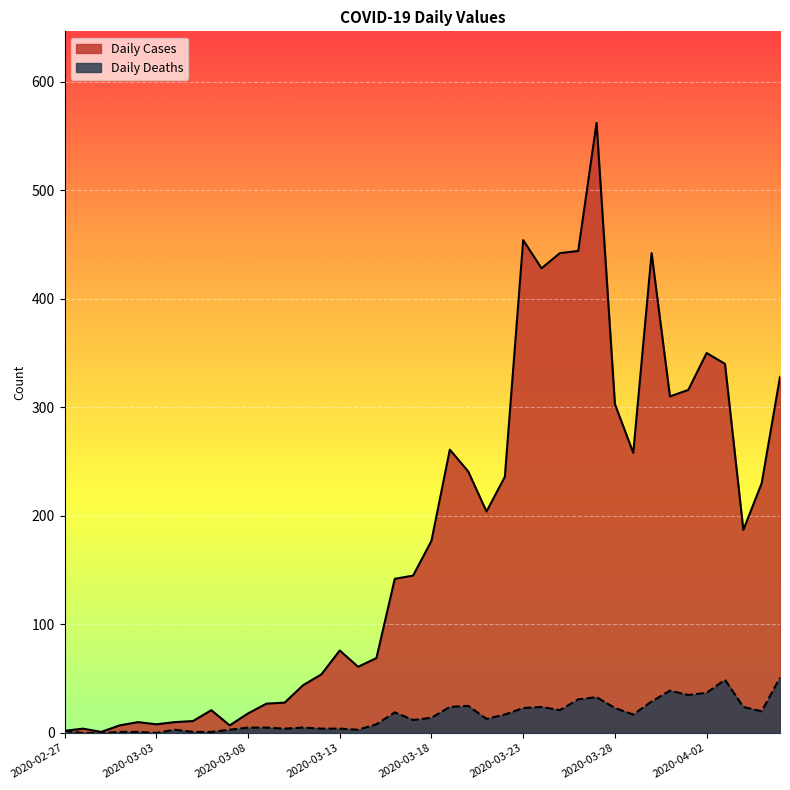

Reading left to right, extract all data points from this chart.

Daily Cases: 2	4	1	7	10	8	10	11	21	7	18	27	28	44	54	76	61	69	142	145	177	261	241	204	236	454	428	442	444	562	303	258	442	310	316	350	340	187	230	328
Daily Deaths: 2	0	0	1	1	0	3	1	1	3	5	5	4	5	4	4	3	8	19	12	14	24	25	13	17	23	24	21	31	33	23	17	29	39	35	37	49	24	20	51